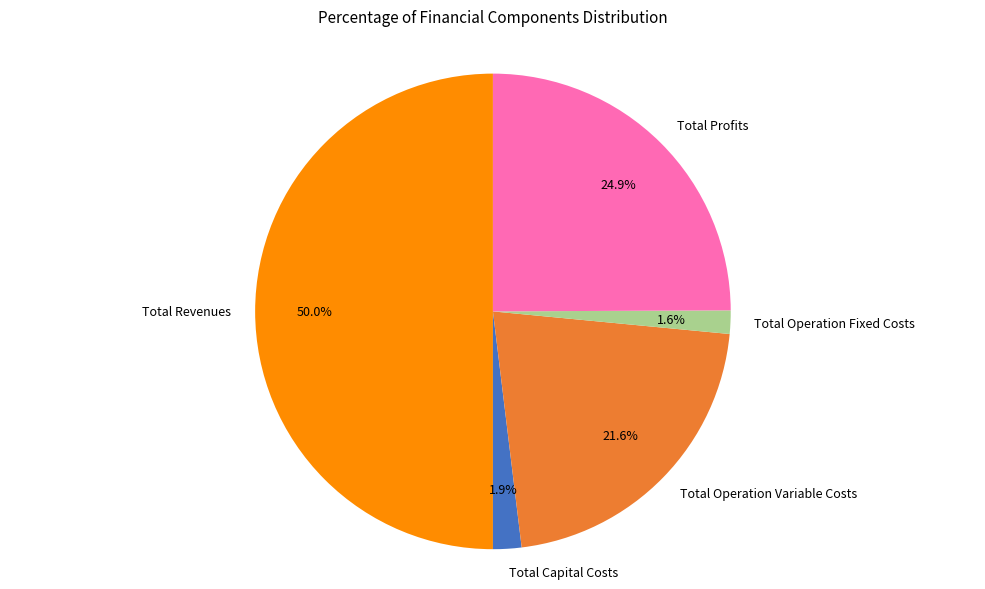

Is it true that Total Profits is 25% of the pie?

True